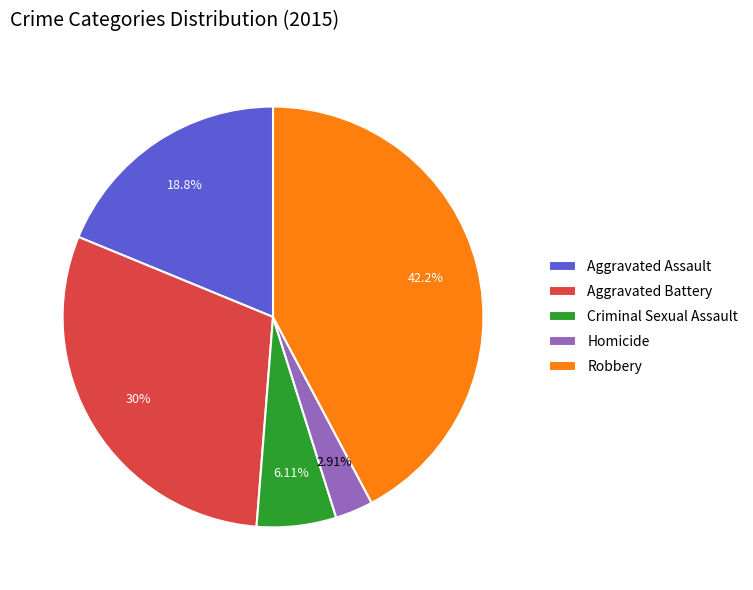

Is the sum of Robbery and Criminal Sexual Assault greater than half?

No